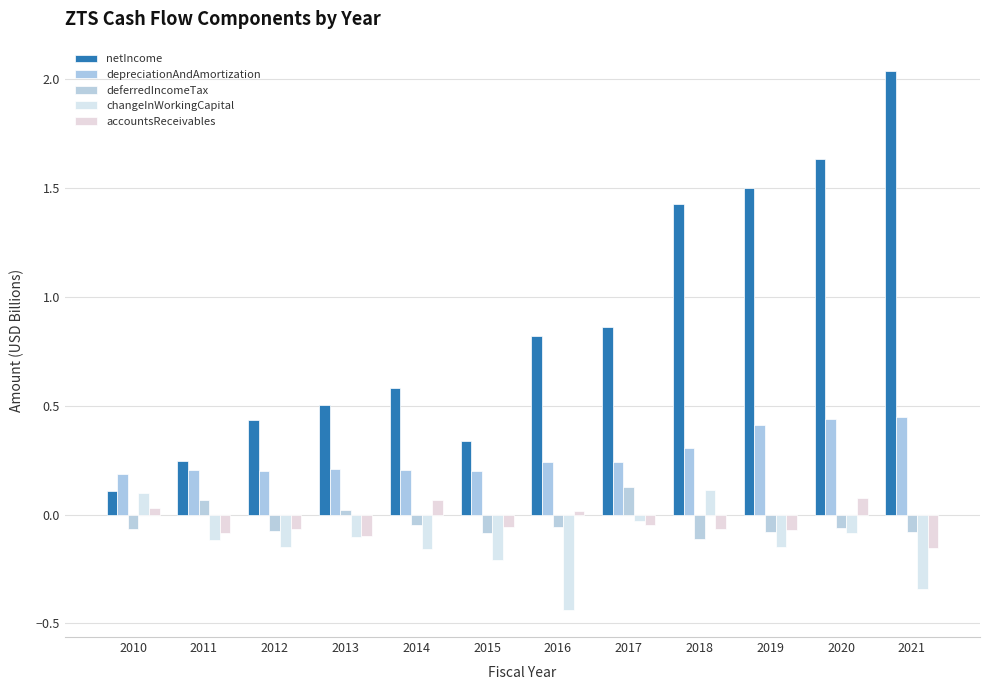

Reading left to right, transcribe all the data shown in this chart.

netIncome: 2010=0.1	2011=0.2	2012=0.4	2013=0.5	2014=0.6	2015=0.3	2016=0.8	2017=0.9	2018=1.4	2019=1.5	2020=1.6	2021=2.0
depreciationAndAmortization: 2010=0.2	2011=0.2	2012=0.2	2013=0.2	2014=0.2	2015=0.2	2016=0.2	2017=0.2	2018=0.3	2019=0.4	2020=0.4	2021=0.4
deferredIncomeTax: 2010=-0.1	2011=0.1	2012=-0.1	2013=0.0	2014=-0.0	2015=-0.1	2016=-0.1	2017=0.1	2018=-0.1	2019=-0.1	2020=-0.1	2021=-0.1
changeInWorkingCapital: 2010=0.1	2011=-0.1	2012=-0.1	2013=-0.1	2014=-0.2	2015=-0.2	2016=-0.4	2017=-0.0	2018=0.1	2019=-0.2	2020=-0.1	2021=-0.3
accountsReceivables: 2010=0.0	2011=-0.1	2012=-0.1	2013=-0.1	2014=0.1	2015=-0.1	2016=0.0	2017=-0.1	2018=-0.1	2019=-0.1	2020=0.1	2021=-0.2